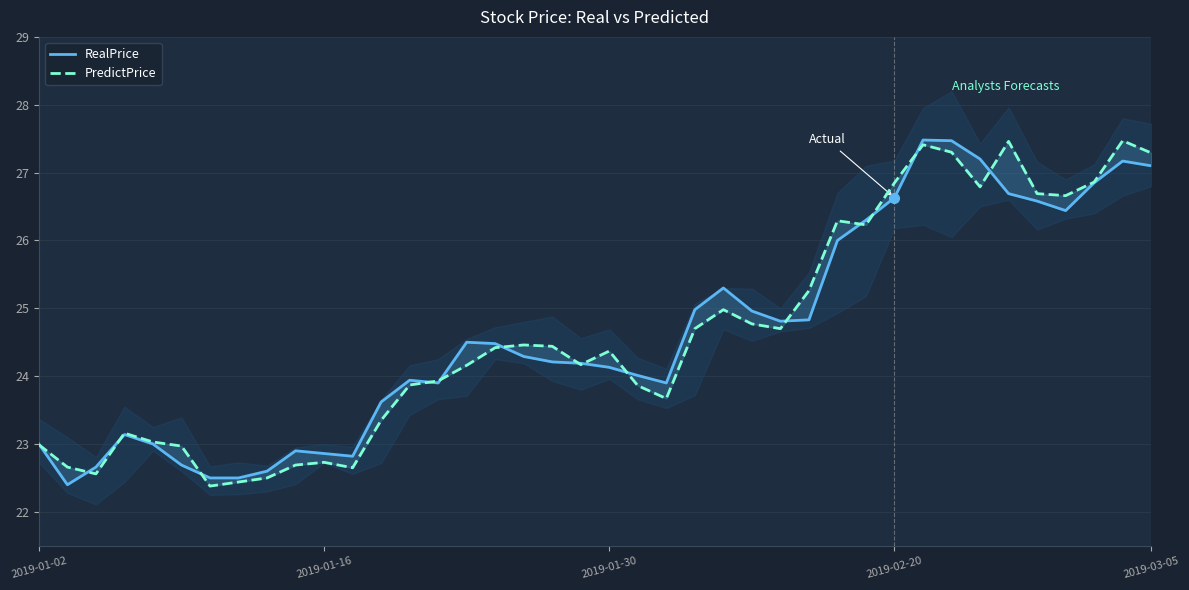

True or false: RealPrice has more than 1 interior local peaks.

True